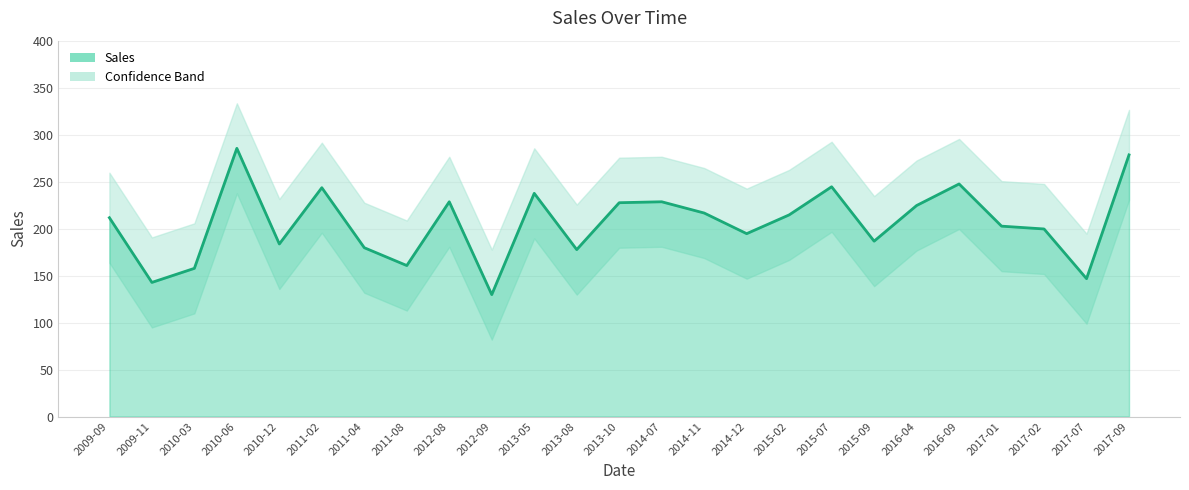

Does the chart have visible grid lines?

Yes